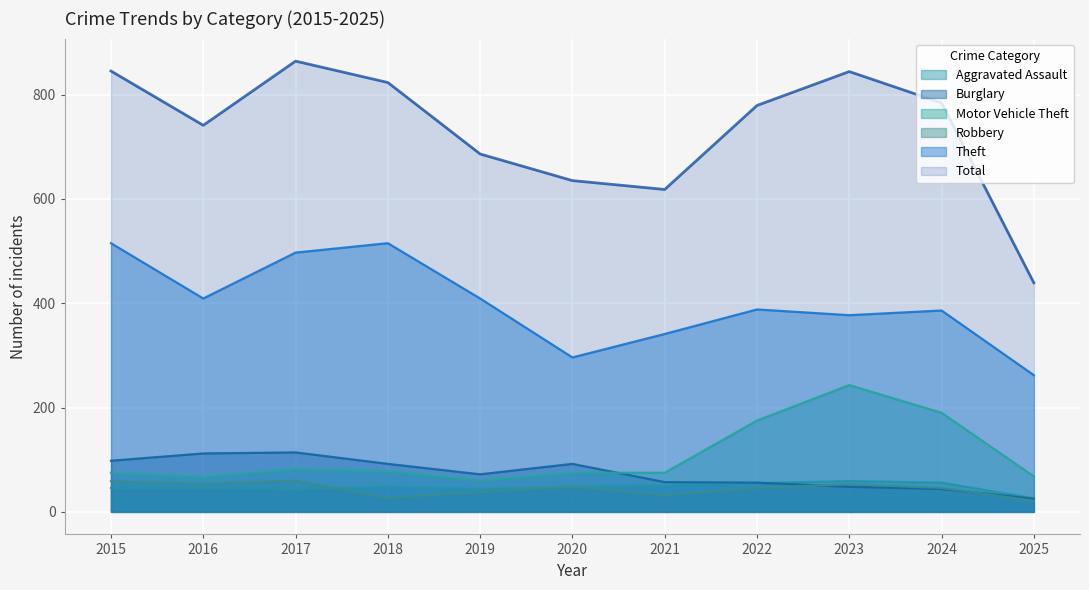

True or false: Motor Vehicle Theft has more than 2 points higher than both neighbors.

False